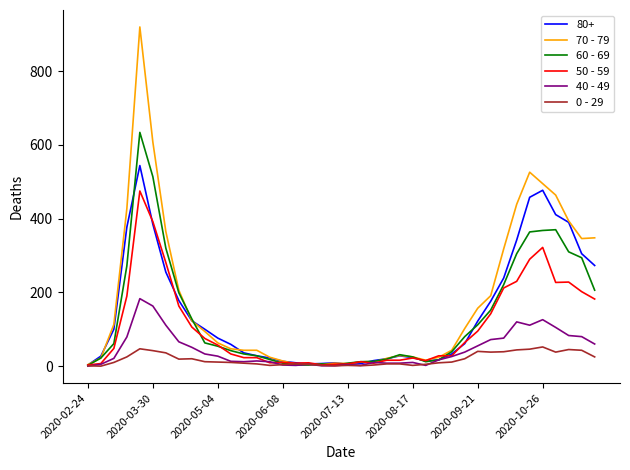

What is the maximum value shown in the chart?

920